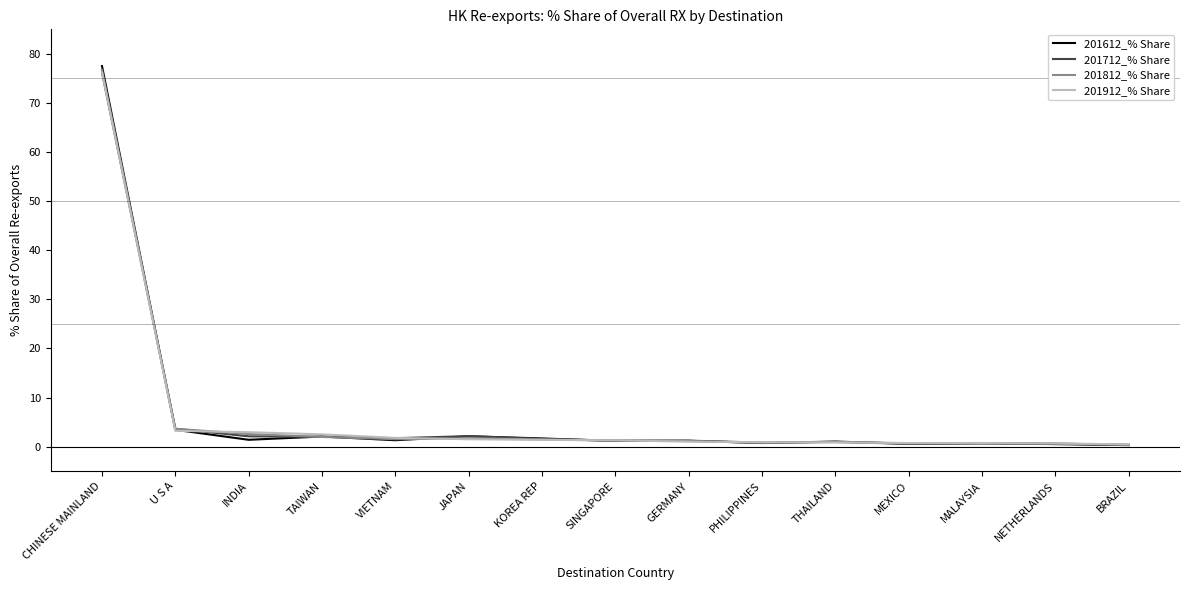

Which series ends up on top after the final intersection of 201712_% Share and 201812_% Share?

201812_% Share